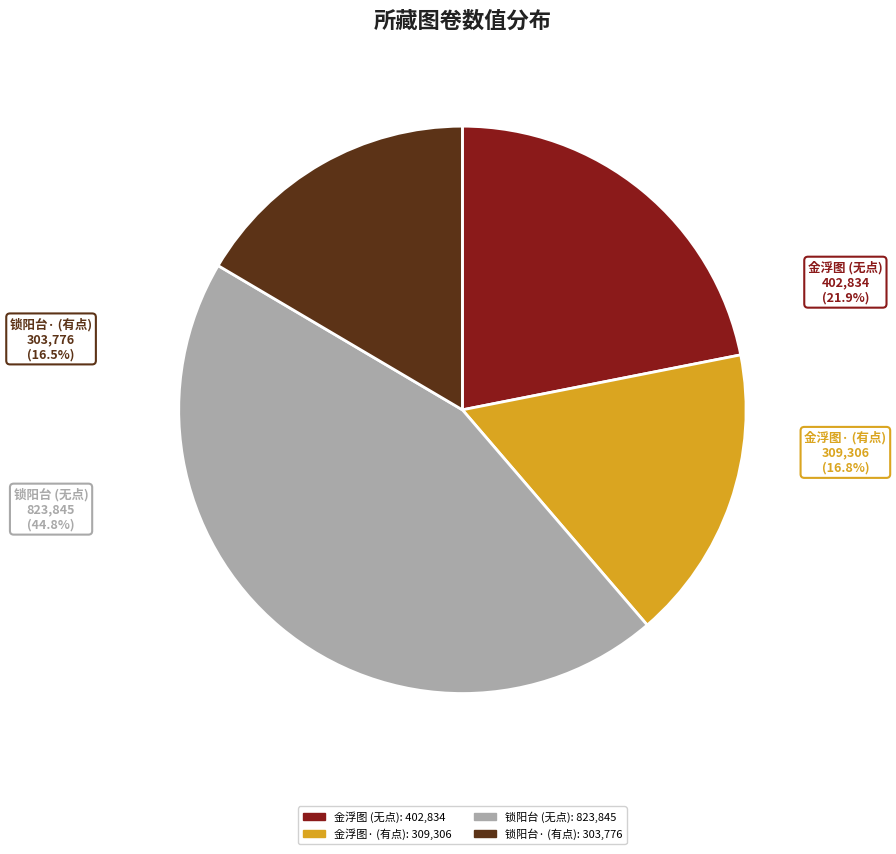

To the nearest percent, what percentage of the pie is 锁阳台 裴伯谦丈属题所藏吴汉槎《鸡塞填词图》卷子?

45%